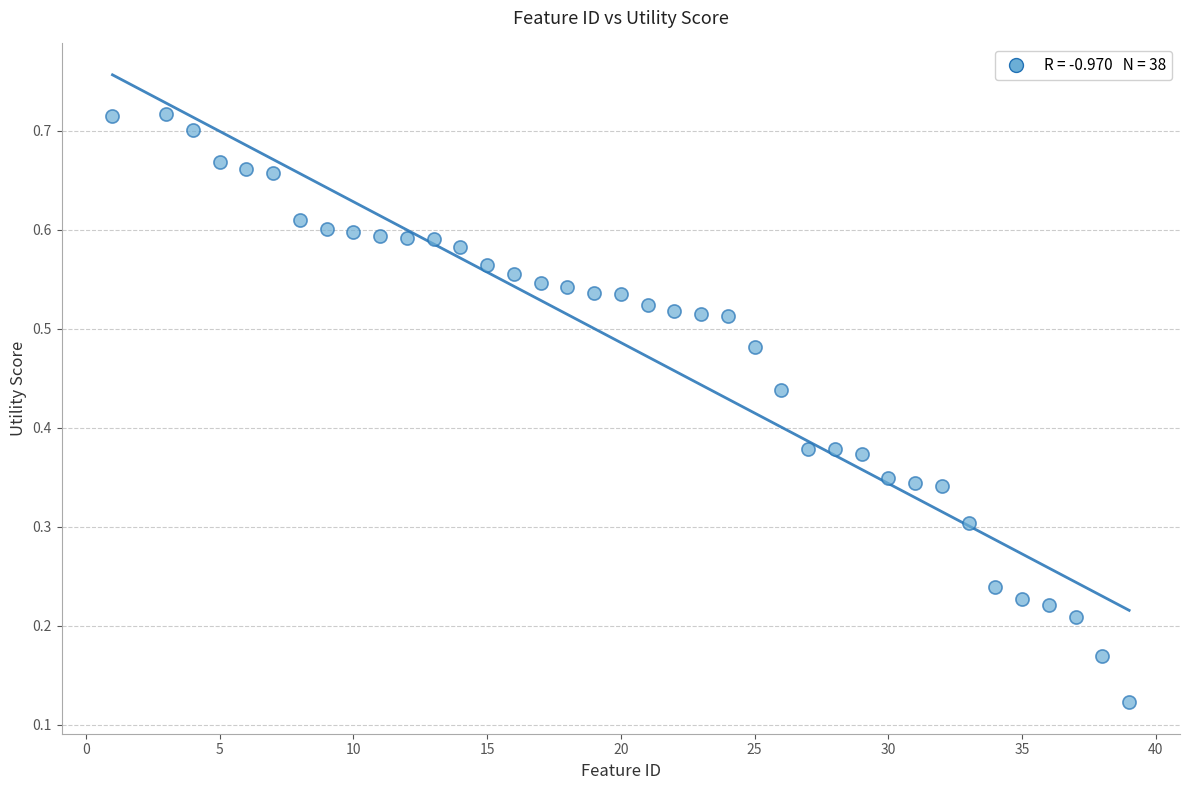

What is the range of X values (max minus min)?

38.0